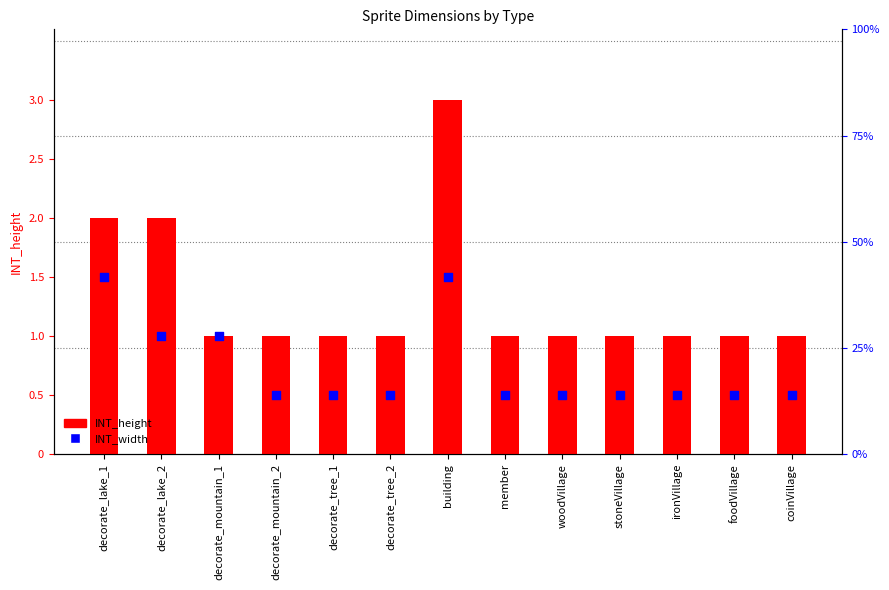

Which has a higher value, decorate_lake_2 or decorate_tree_1?

decorate_lake_2